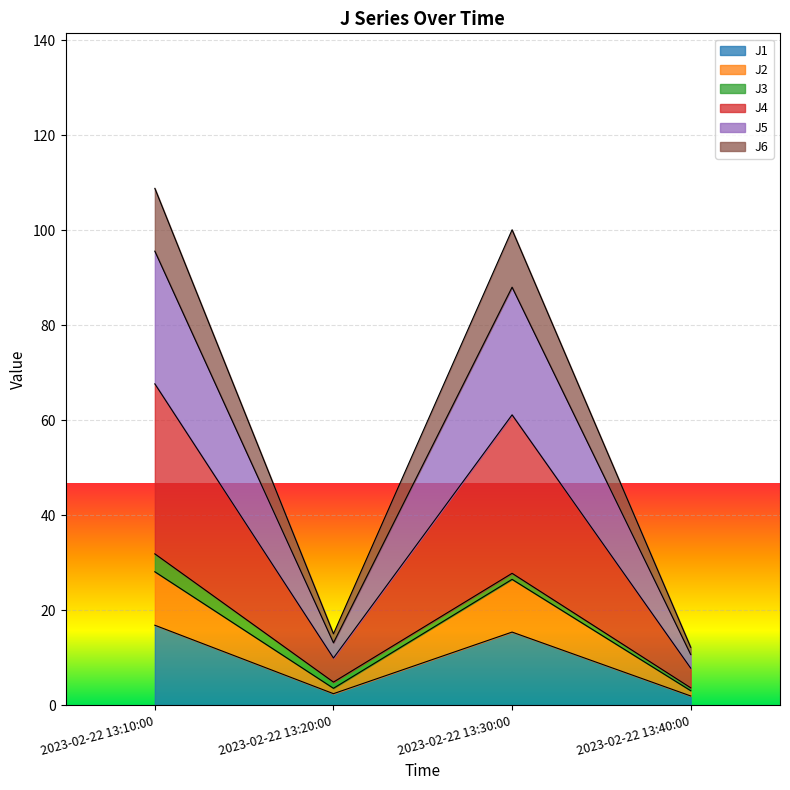

The J4 series shows 19.4 at 2023-02-22 13:20:00. True or false?

False